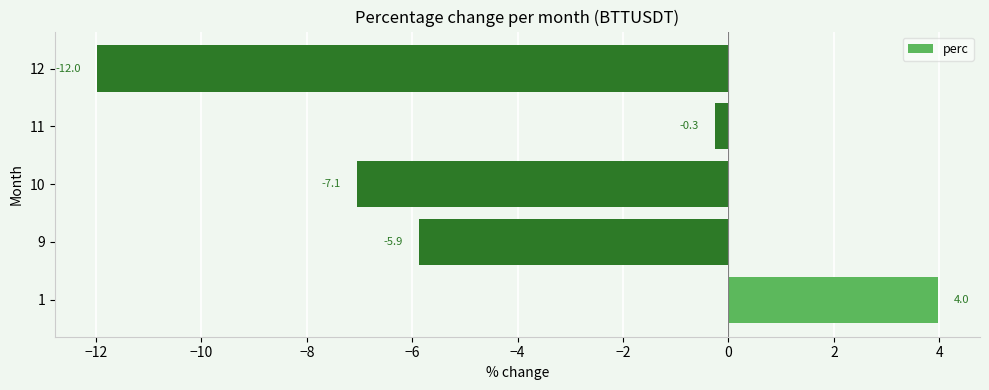

Reading bottom to top, transcribe all the data shown in this chart.

4.0	-5.9	-7.1	-0.3	-12.0